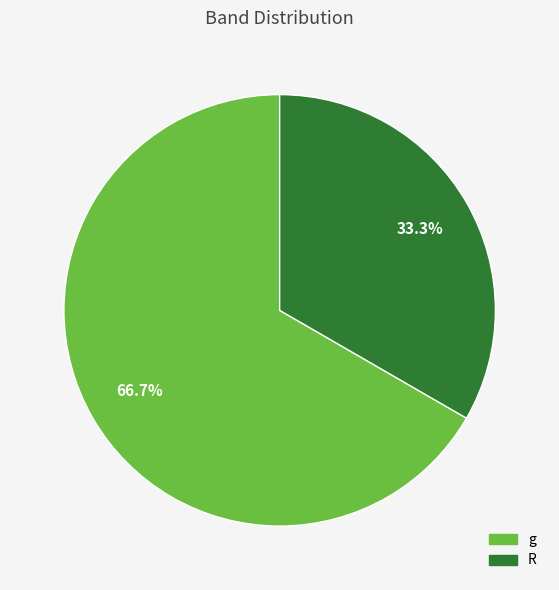

Approximately how many times larger is the value at g compared to R?

2.0